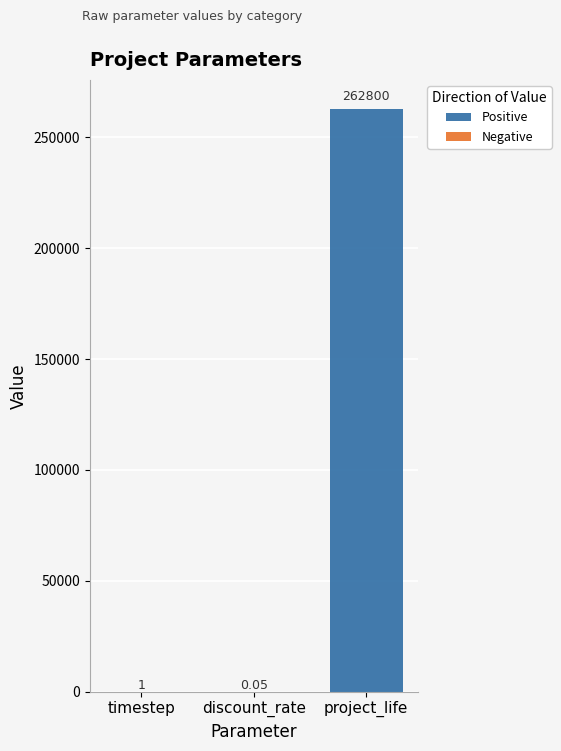

Where is the data nearest to the value 131400?

timestep